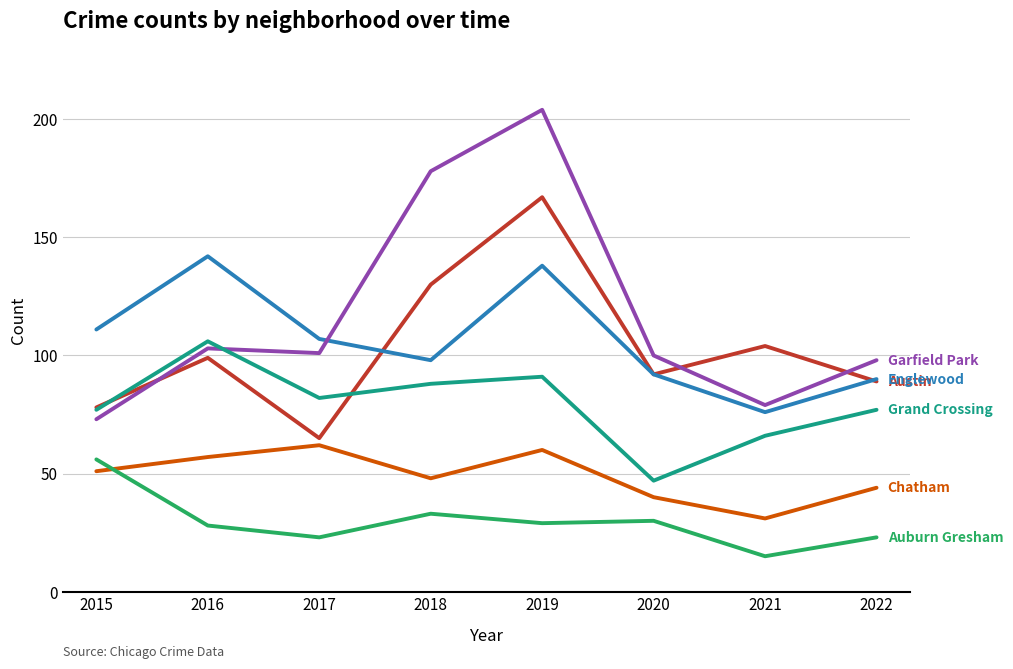

Reading left to right, transcribe all the data shown in this chart.

Austin: 2015=78	2016=99	2017=65	2018=130	2019=167	2020=92	2021=104	2022=89
Englewood: 2015=111	2016=142	2017=107	2018=98	2019=138	2020=92	2021=76	2022=90
Garfield Park: 2015=73	2016=103	2017=101	2018=178	2019=204	2020=100	2021=79	2022=98
Grand Crossing: 2015=77	2016=106	2017=82	2018=88	2019=91	2020=47	2021=66	2022=77
Chatham: 2015=51	2016=57	2017=62	2018=48	2019=60	2020=40	2021=31	2022=44
Auburn Gresham: 2015=56	2016=28	2017=23	2018=33	2019=29	2020=30	2021=15	2022=23